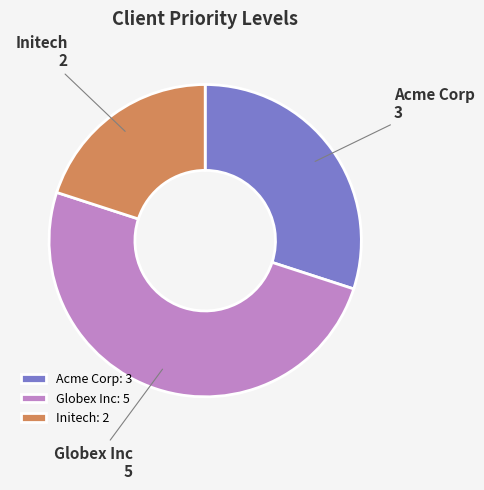

The Initech slice represents 6% of the pie. True or false?

False